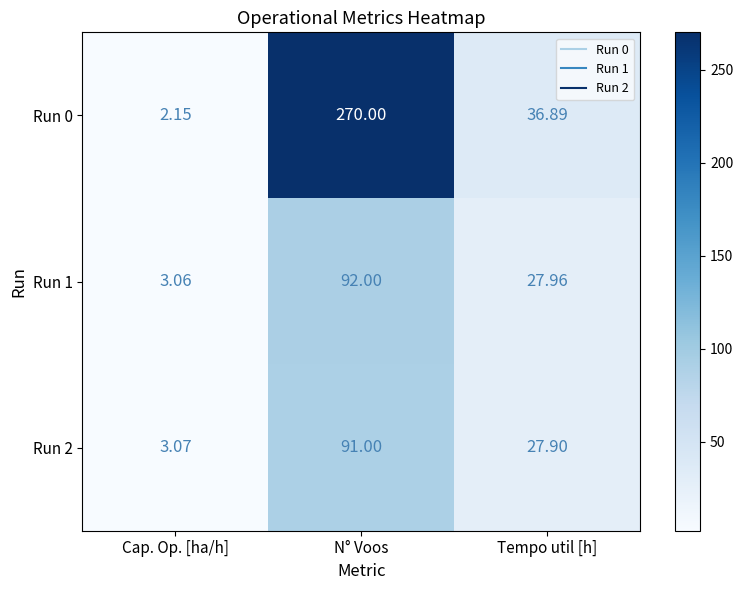

Which category has the highest value across all series?

N° Voos